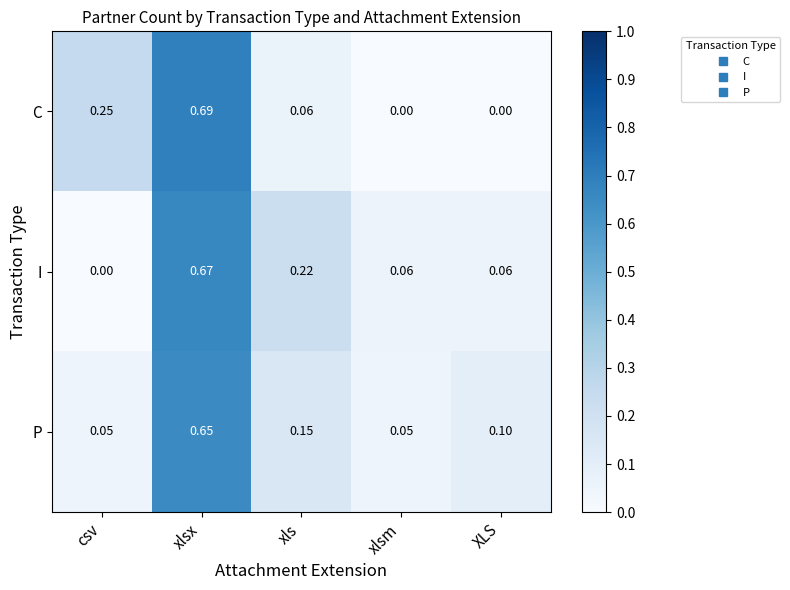

Rank the series by their maximum value, from highest to lowest.

C, I, P